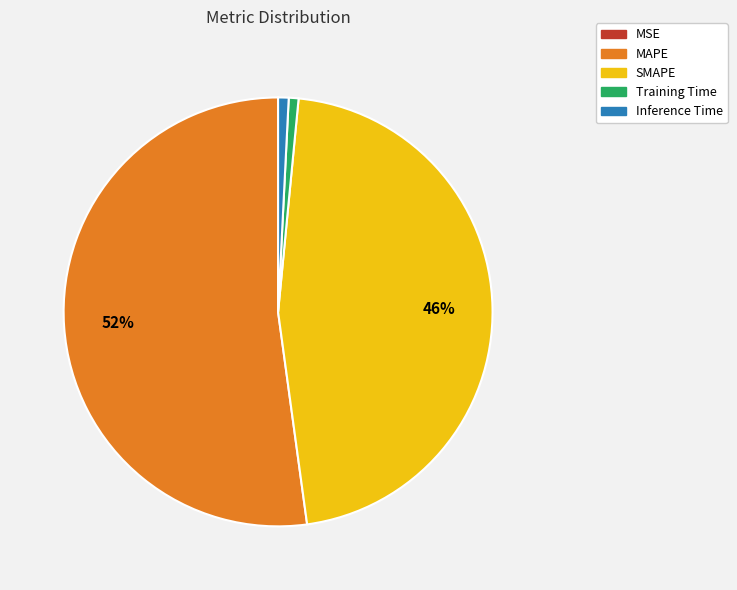

To the nearest percent, what is the combined percentage of Inference Time and Training Time?

2%